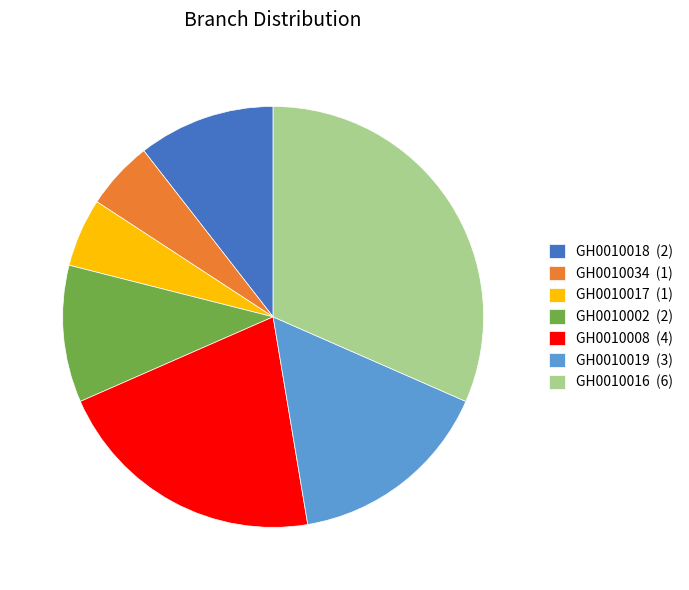

Is it true that GH0010002 (2) is 1% of the pie?

False